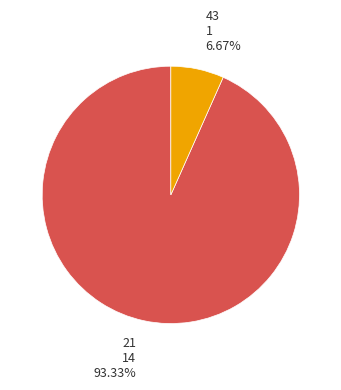

Is there a majority slice in this chart?

Yes